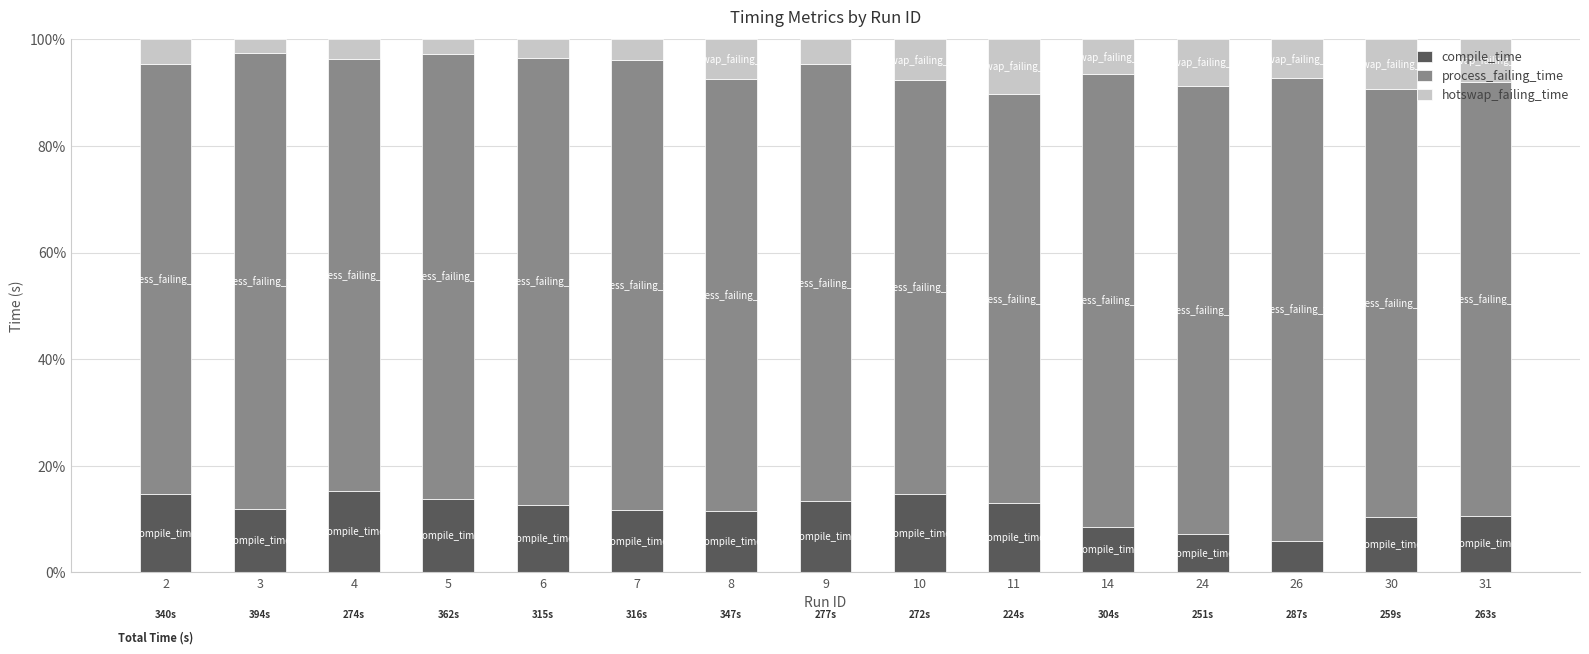

How many bars are there in total?

15